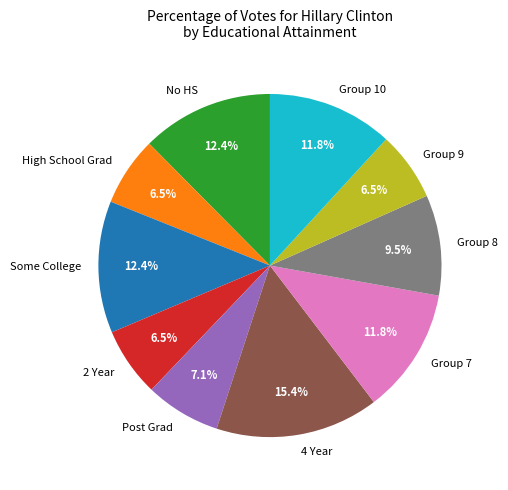

Which category has the biggest portion of the pie?

4 Year